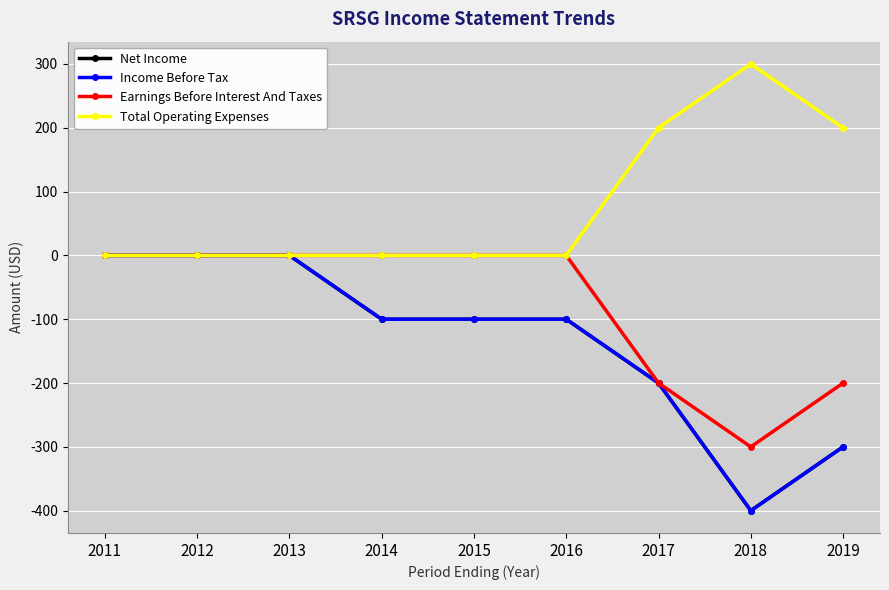

How many lines are shown in the chart?

4